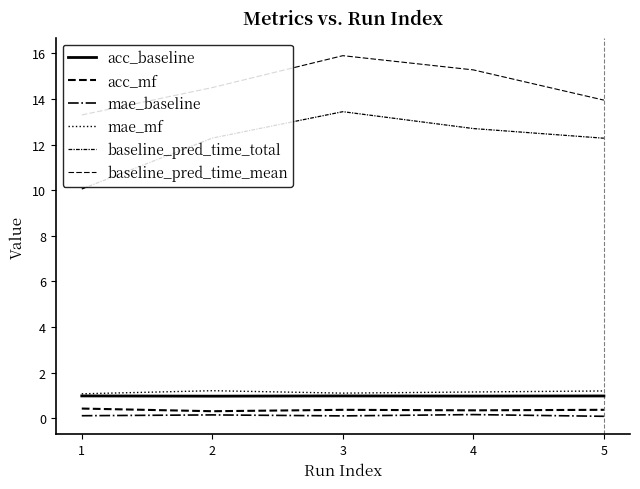

What is the difference between the second highest and second lowest values in the baseline_pred_time_mean series?

1.3